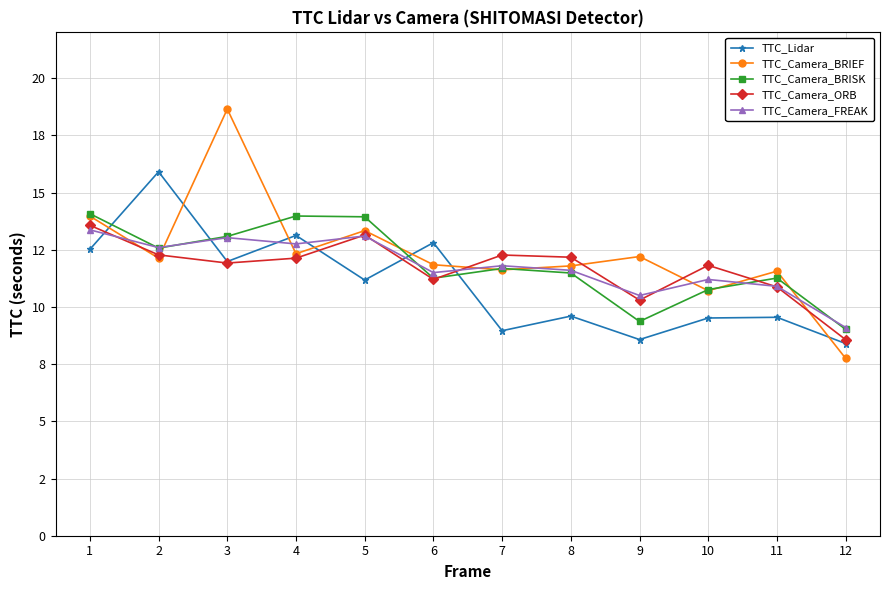

Is the value of TTC_Camera_BRISK at 7 greater than the value of TTC_Camera_BRIEF at 5?

No